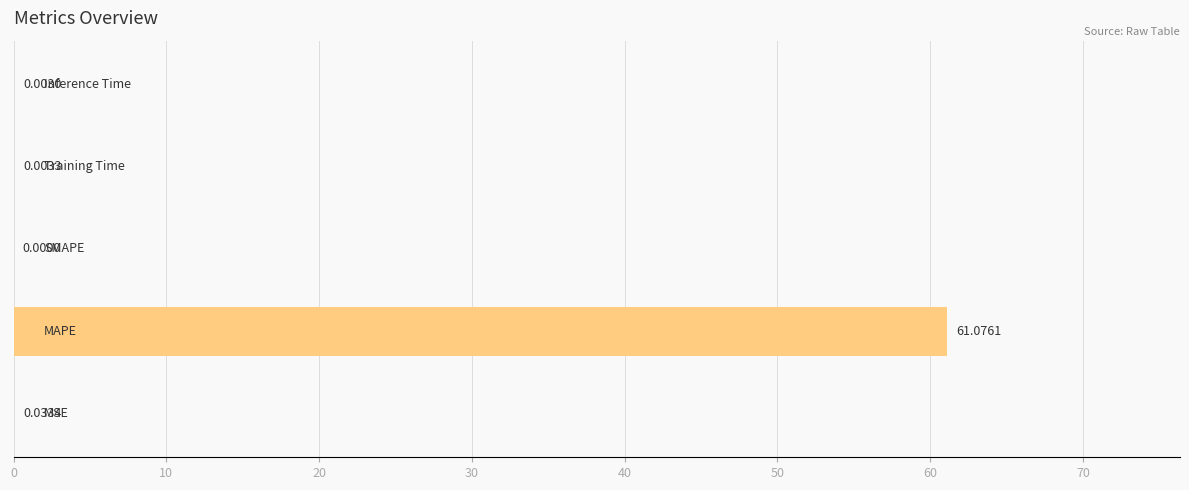

What is the sum of all values?

61.1